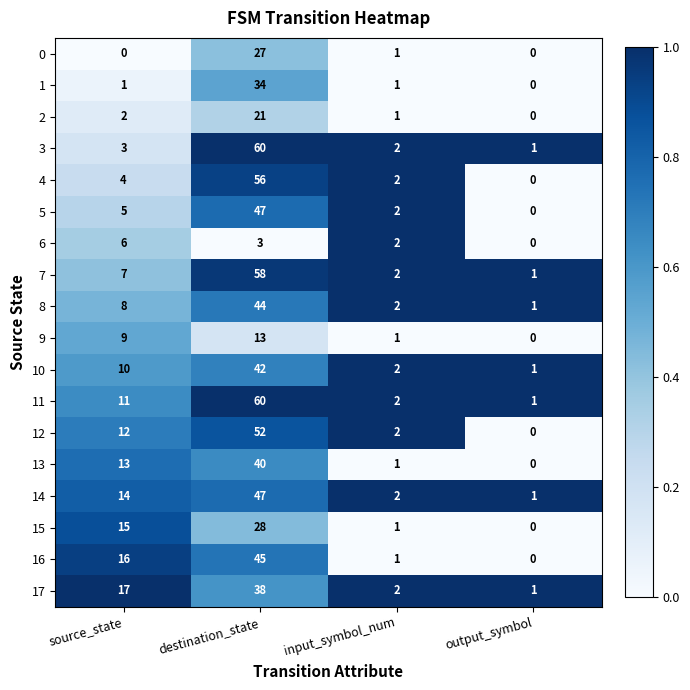

At which category is the sum across all series the highest?

destination_state